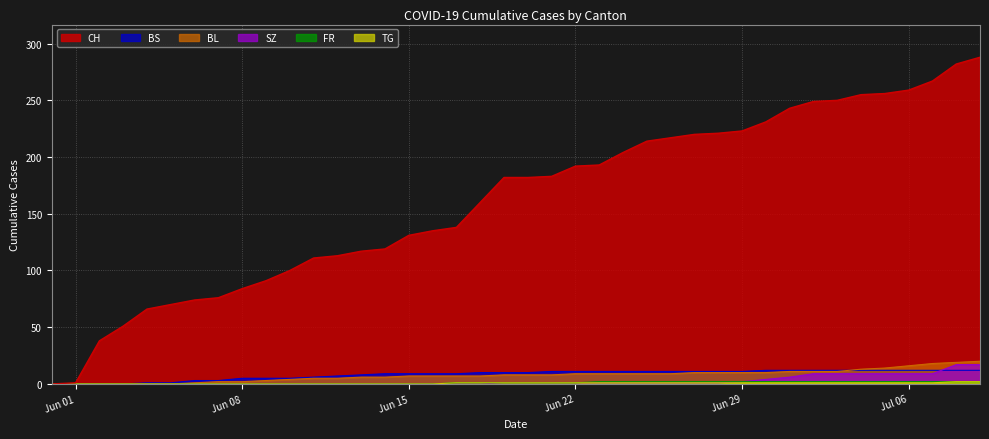

What is the maximum value shown in the chart?

288